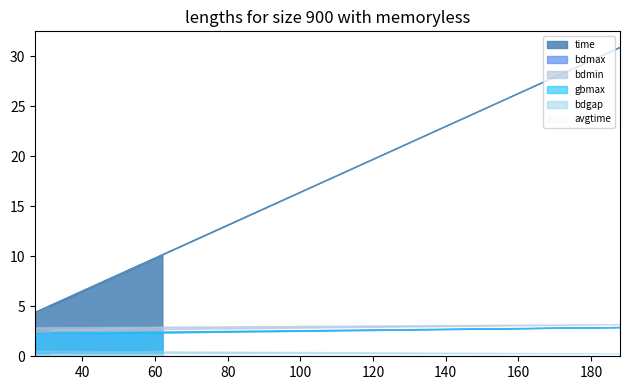

What value does the bdgap series have at 45?

0.3